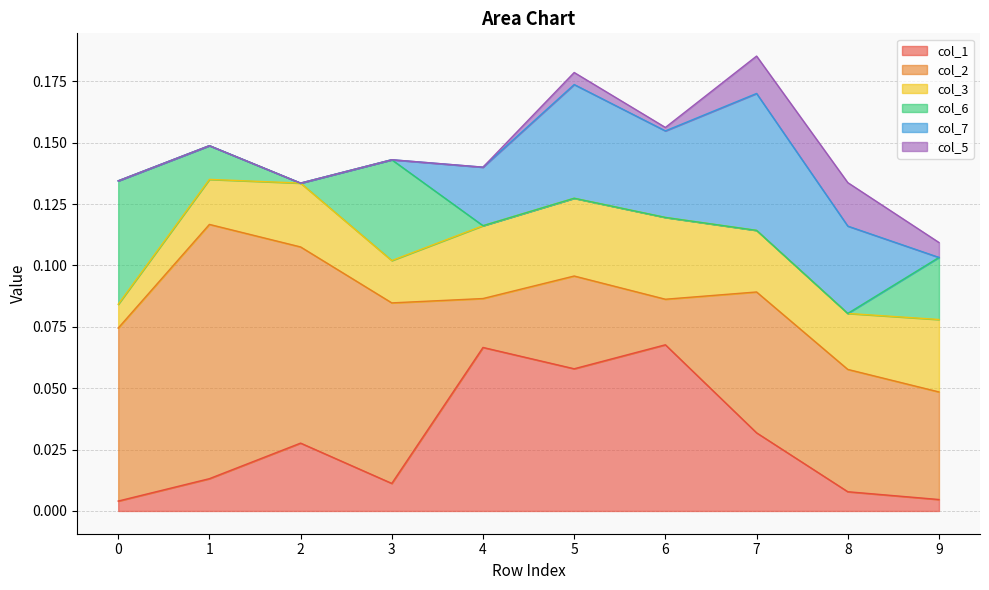

How many lines are shown in the chart?

6